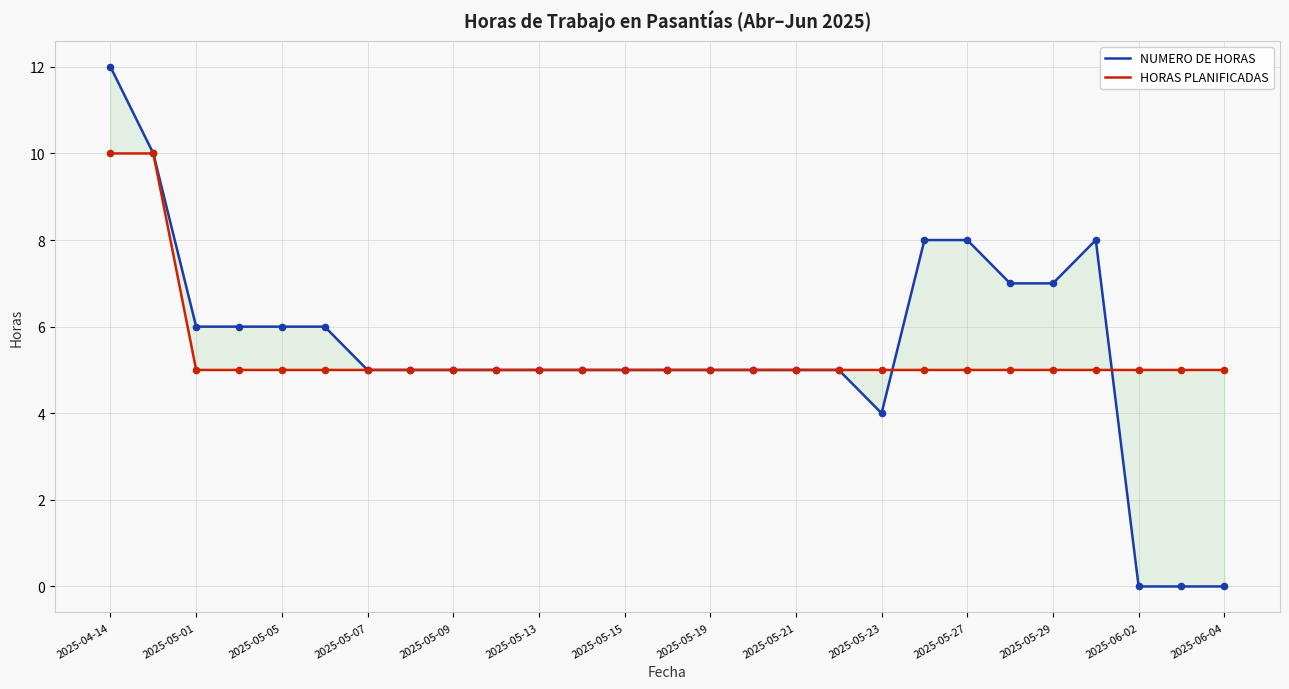

Which series contains the highest Y value?

NUMERO DE HORAS